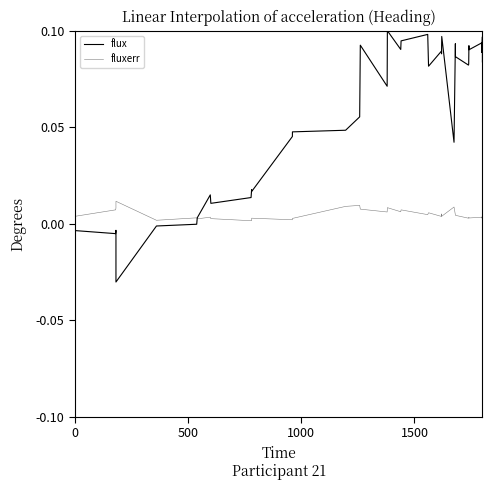

Is this an area chart (filled region under the line)?

No